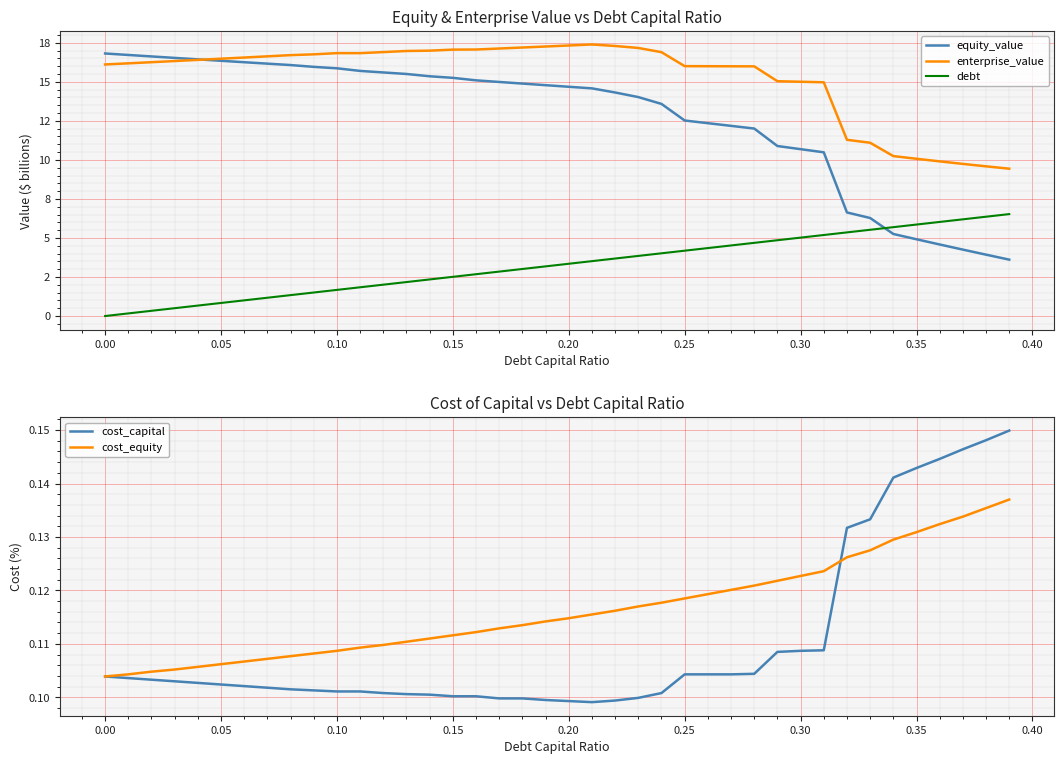

How many data points in enterprise_value are above 16?

27